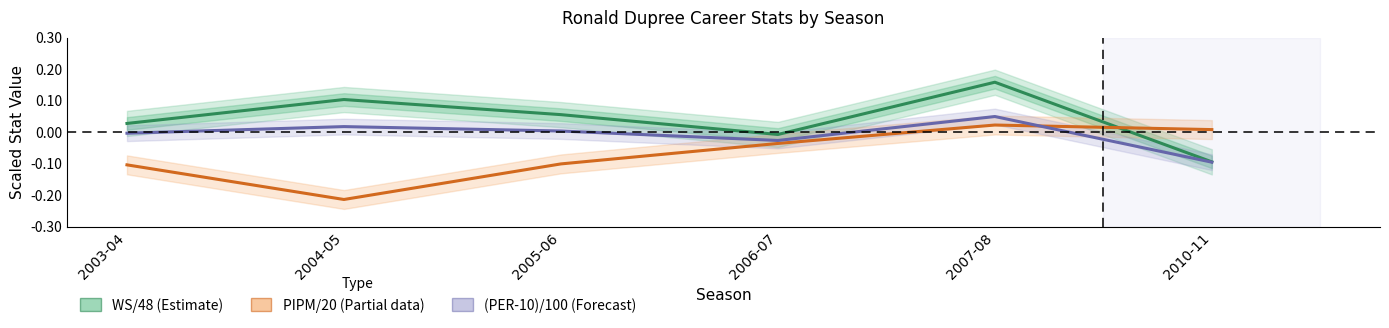

At which label does (PER-10)/100 (Forecast) first exceed 0?

2004-05